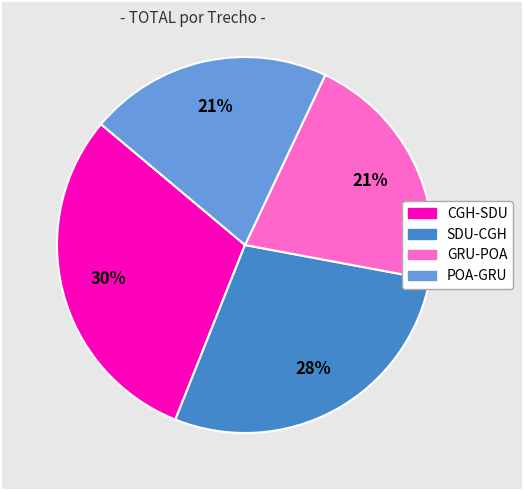

Is there a majority slice in this chart?

No